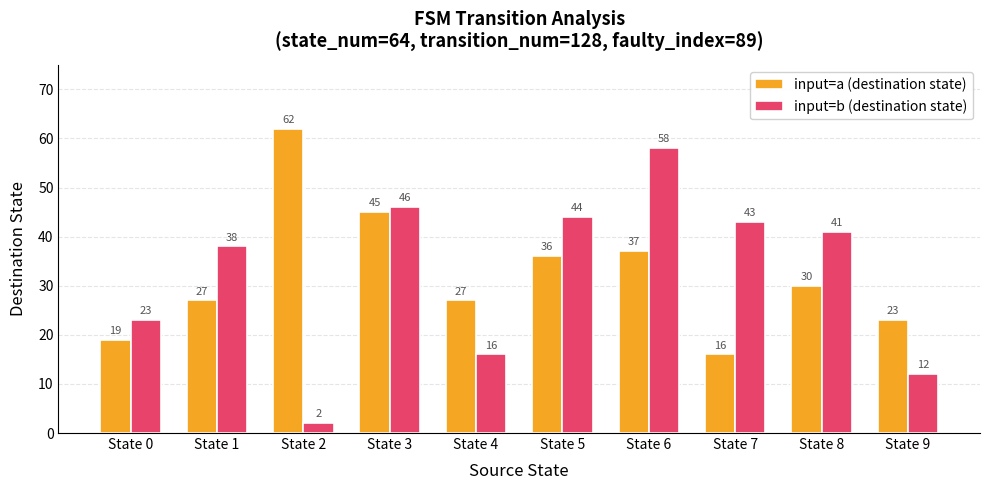

What is the value of the input=a (destination state) bar at the 8th from the left?

16